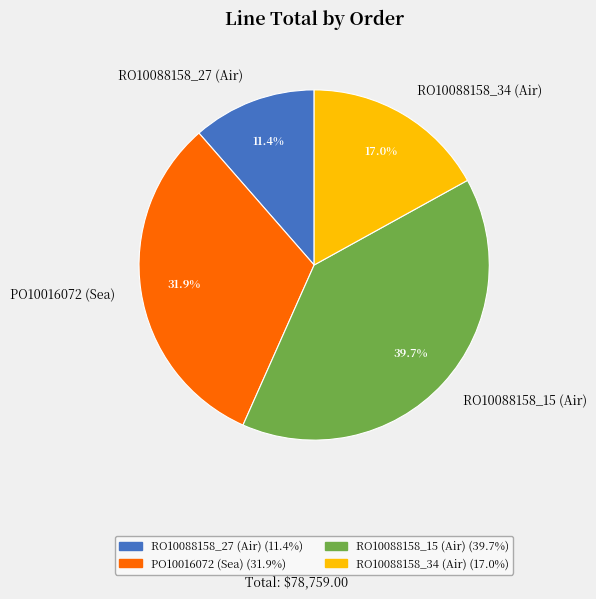

To the nearest percent, what is the difference between the largest and smallest slice percentages?

28%